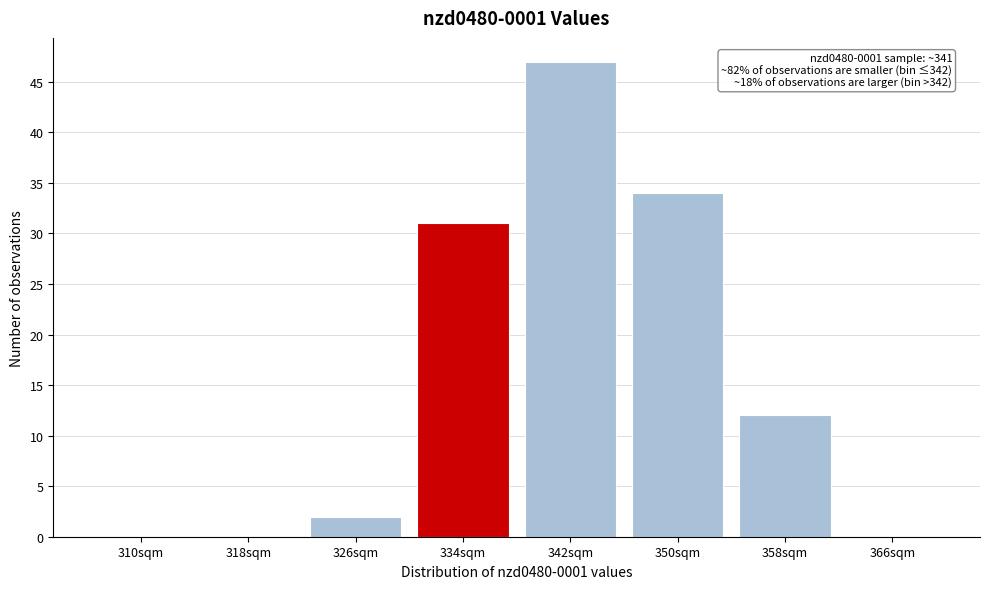

Reading left to right, transcribe all the data shown in this chart.

310sqm=0	318sqm=0	326sqm=2	334sqm=31	342sqm=47	350sqm=34	358sqm=12	366sqm=0